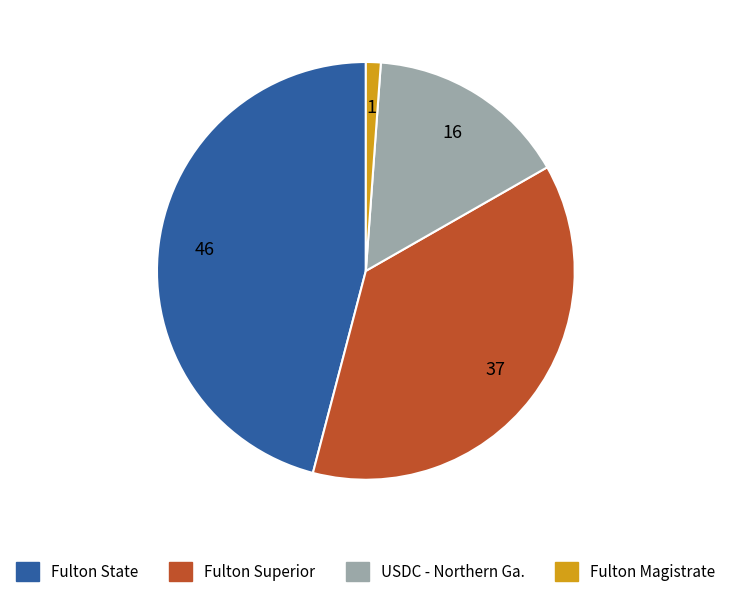

Is there a majority slice in this chart?

No